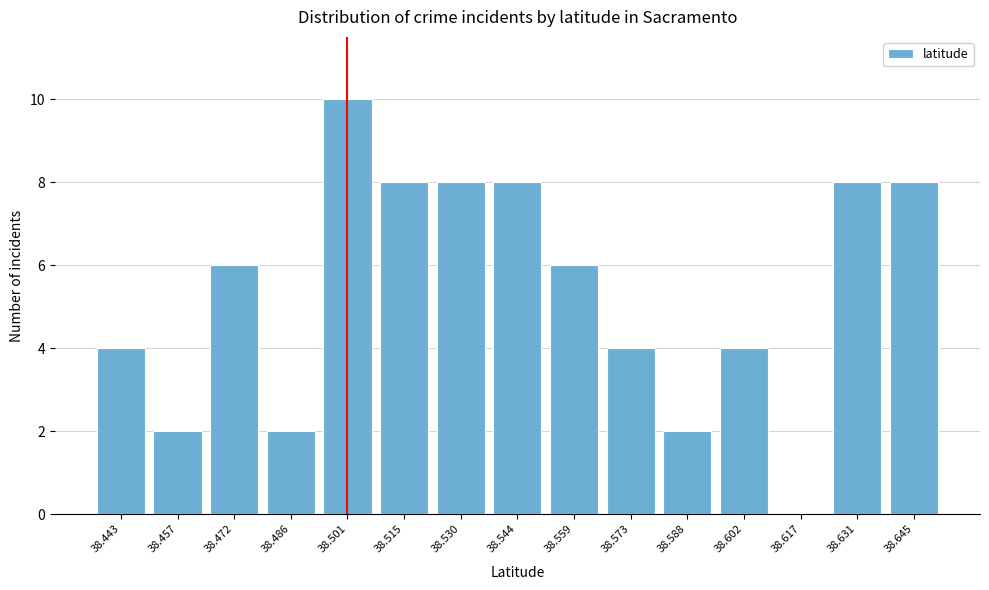

Reading left to right, what are all the values shown in this chart?

38.443=4	38.457=2	38.472=6	38.486=2	38.501=10	38.515=8	38.530=8	38.544=8	38.559=6	38.573=4	38.588=2	38.602=4	38.617=0	38.631=8	38.645=8